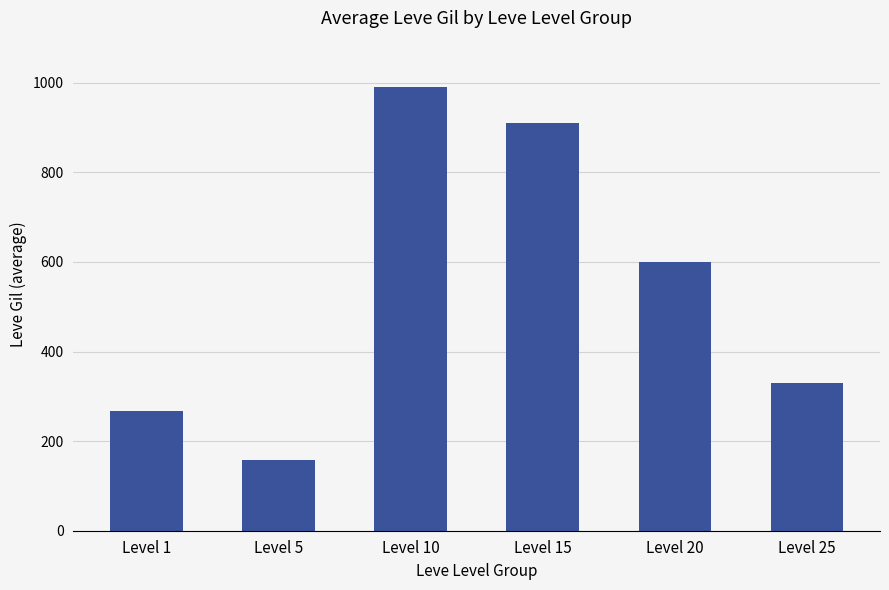

At which label is the value closest to 573?

Level 20